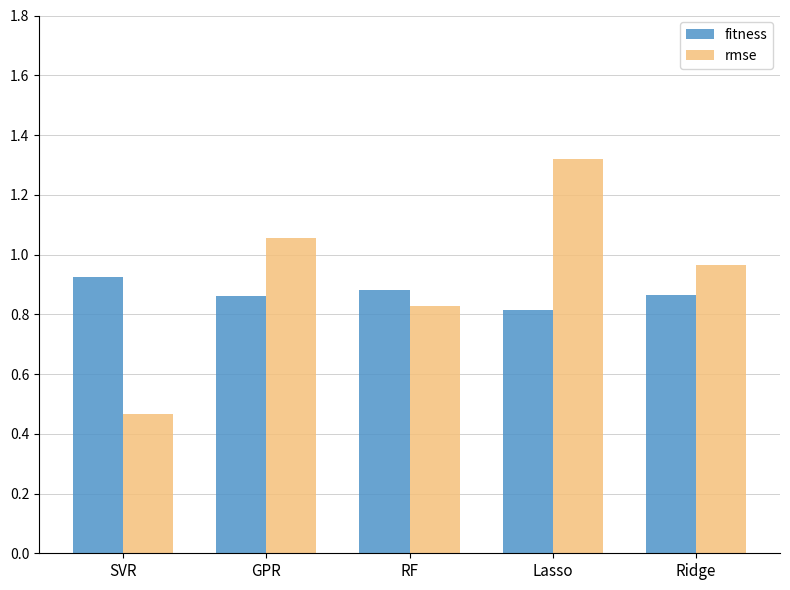

Is it true that rmse equals 1.3 at RF?

False